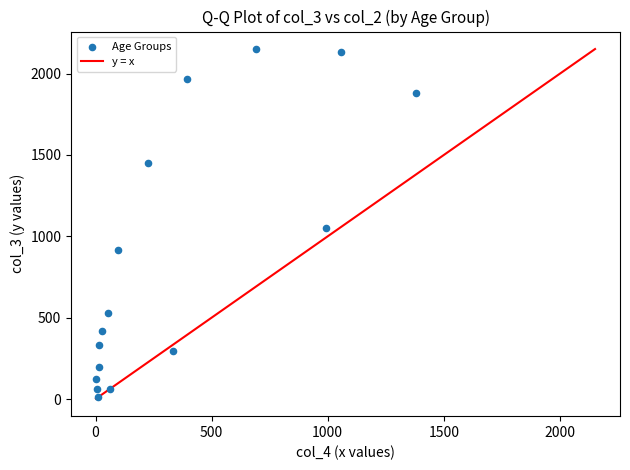

What is the range of Y values (max minus min)?

2136